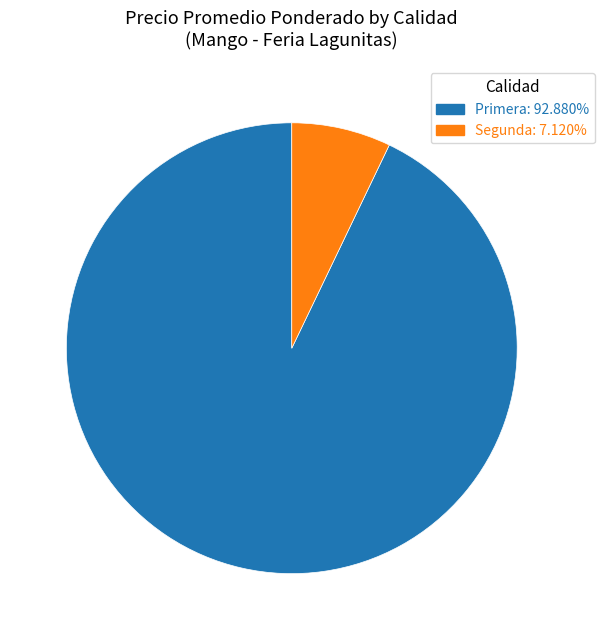

What is the largest slice in the pie chart?

Primera